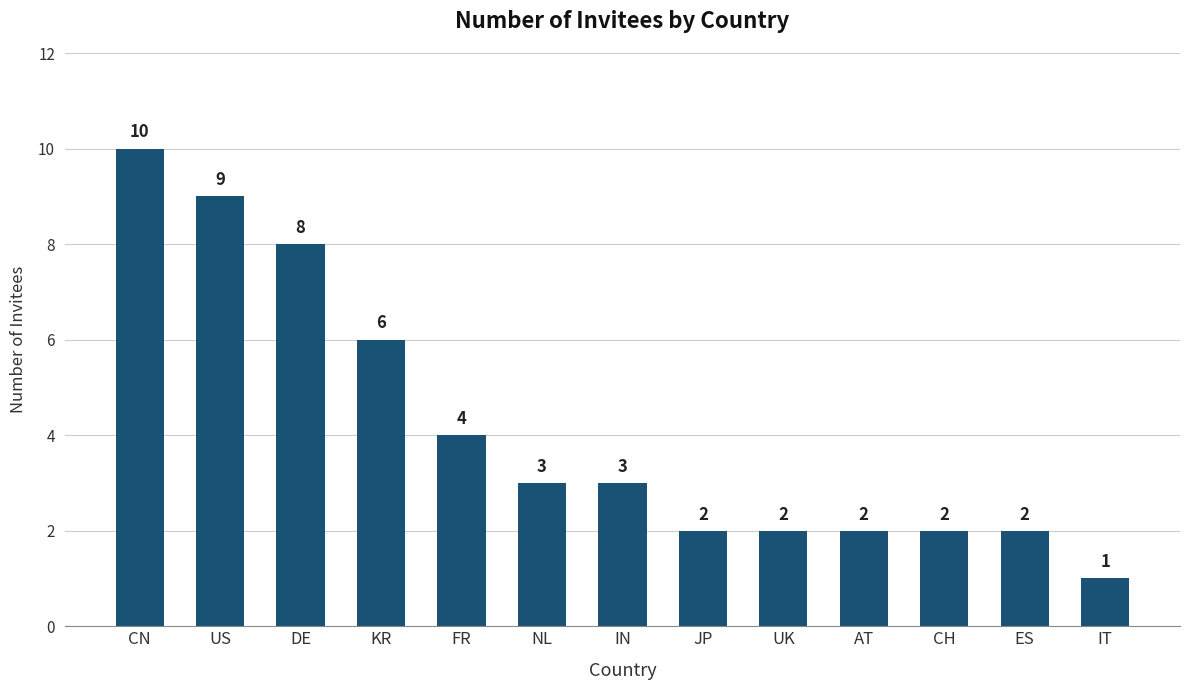

What is the change in value from US to KR?

-3